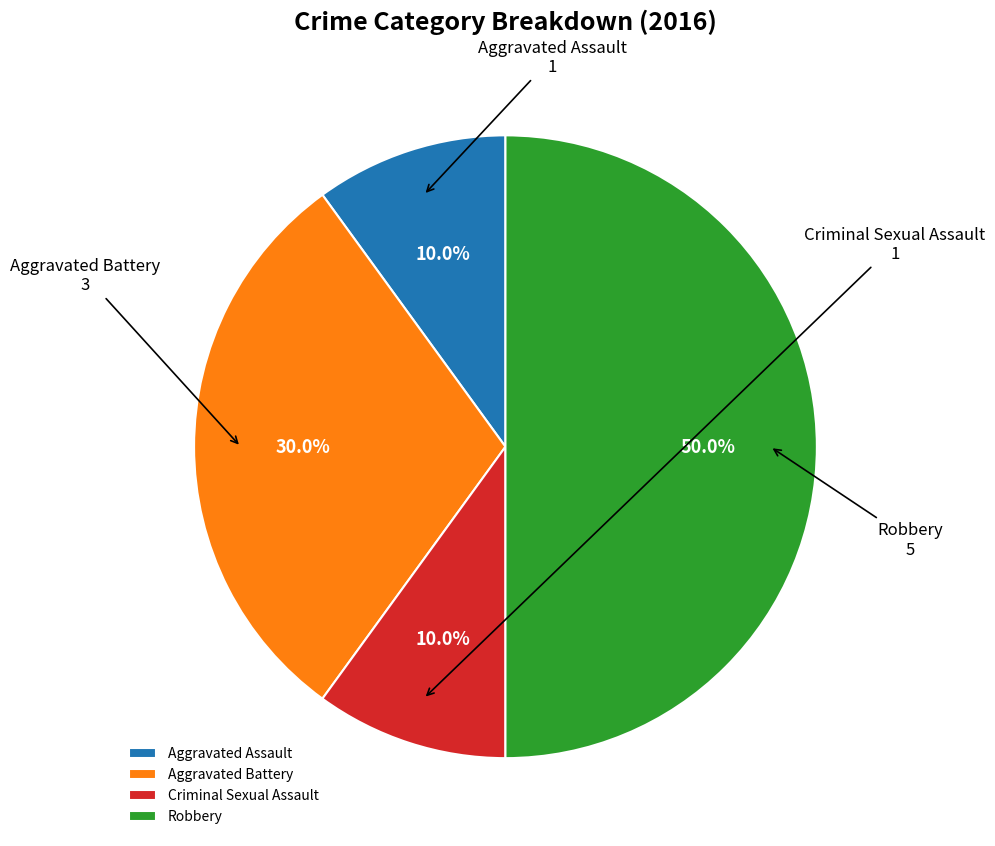

To the nearest percent, what percentage of the pie is Aggravated Assault?

10%